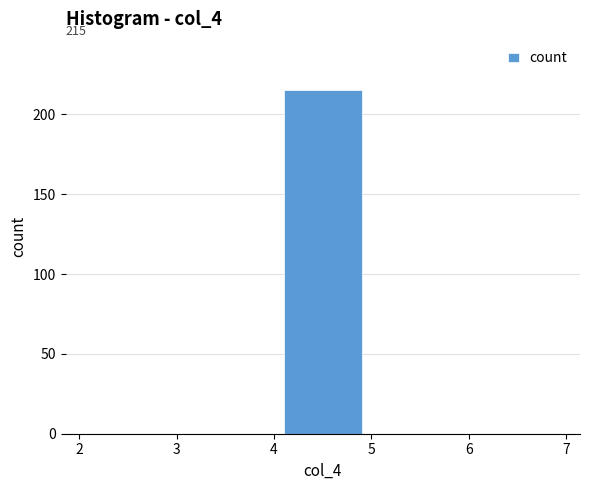

Over which range of the x-axis is the bar tallest?

4 to 5